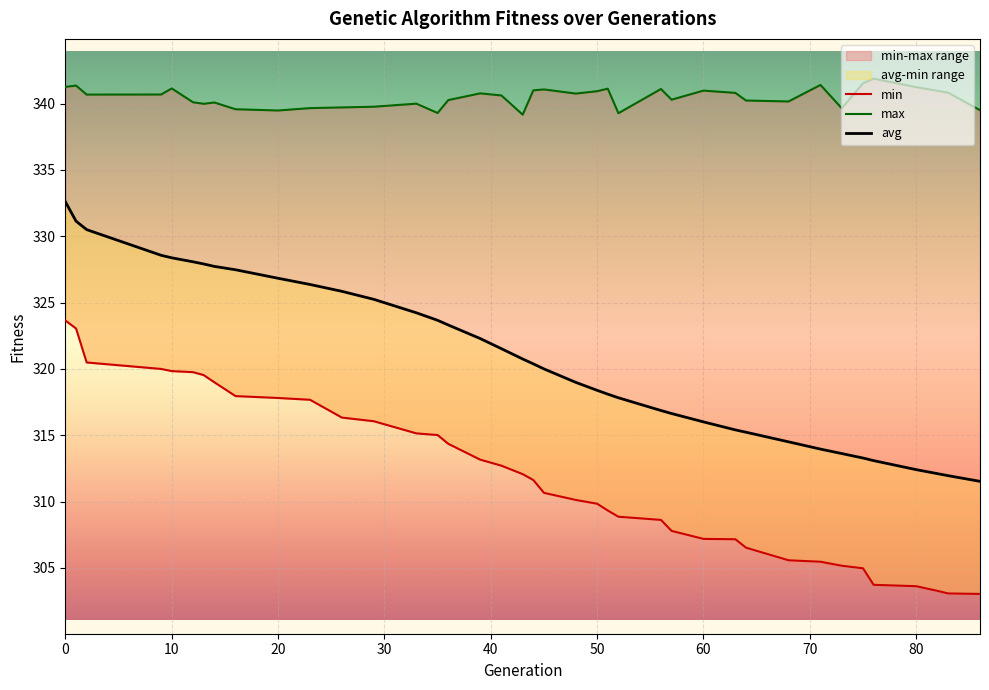

What is the sum of all avg values?

12512.6